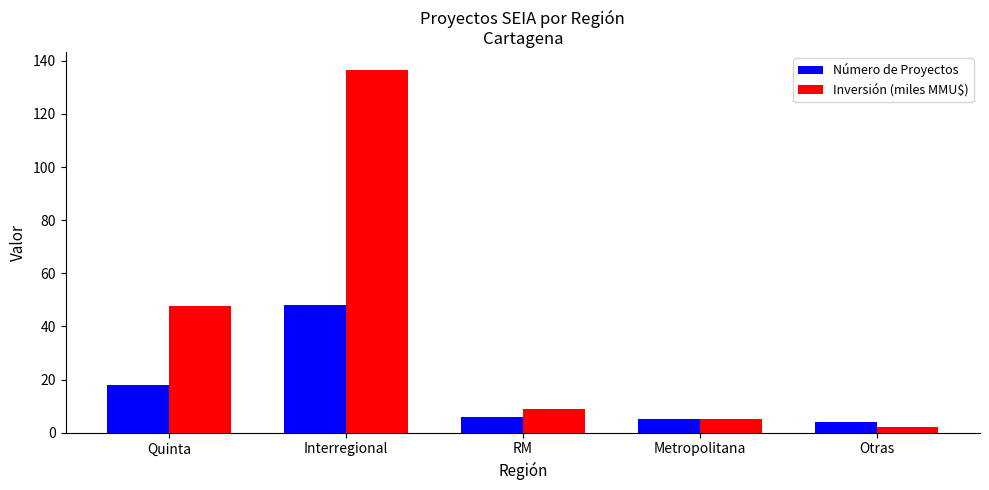

The Número de Proyectos series shows 48.0 at Interregional. True or false?

True